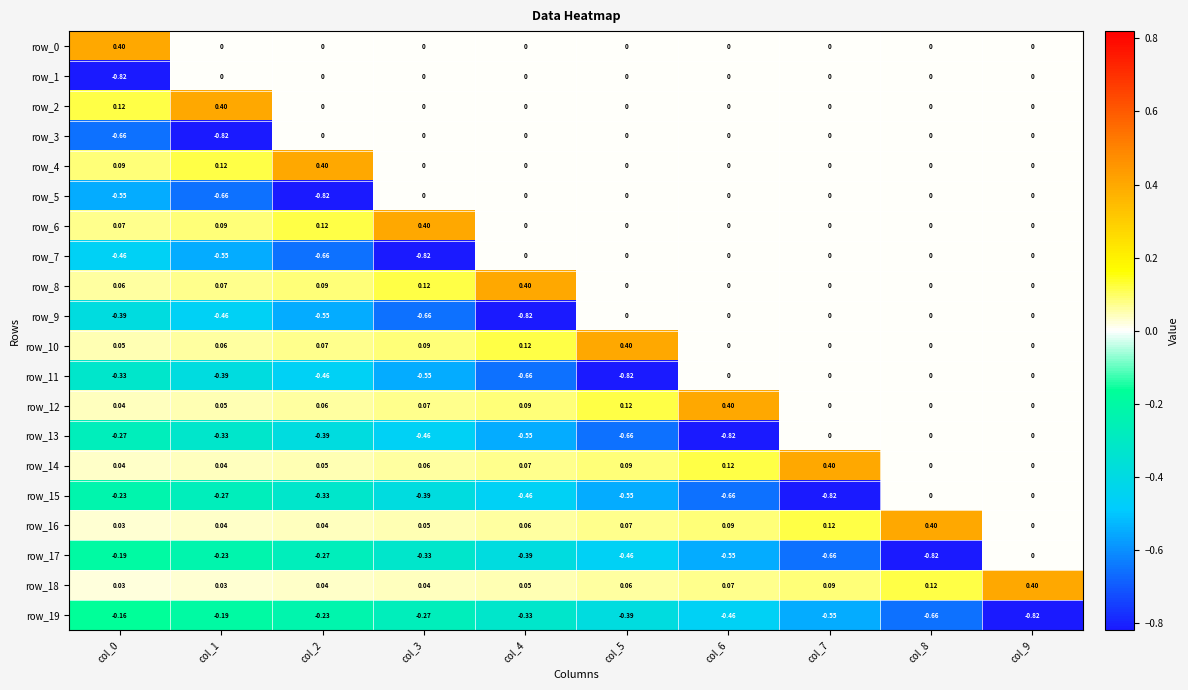

The row_7 series shows 0.6 at col_9. True or false?

False